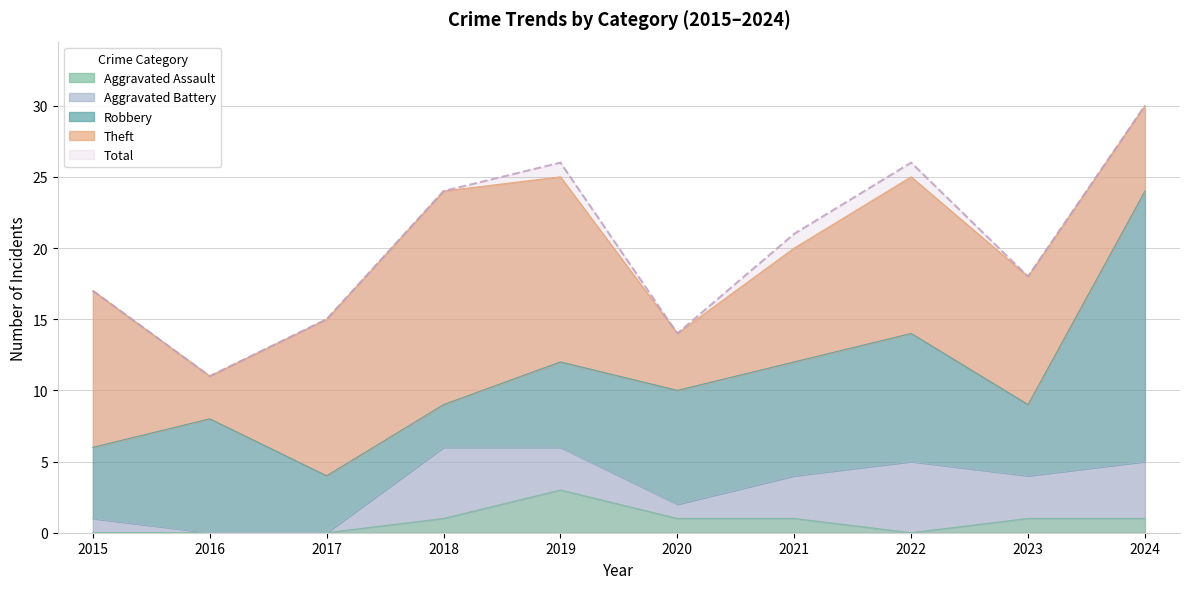

How many Theft values are between 6 and 11?

6